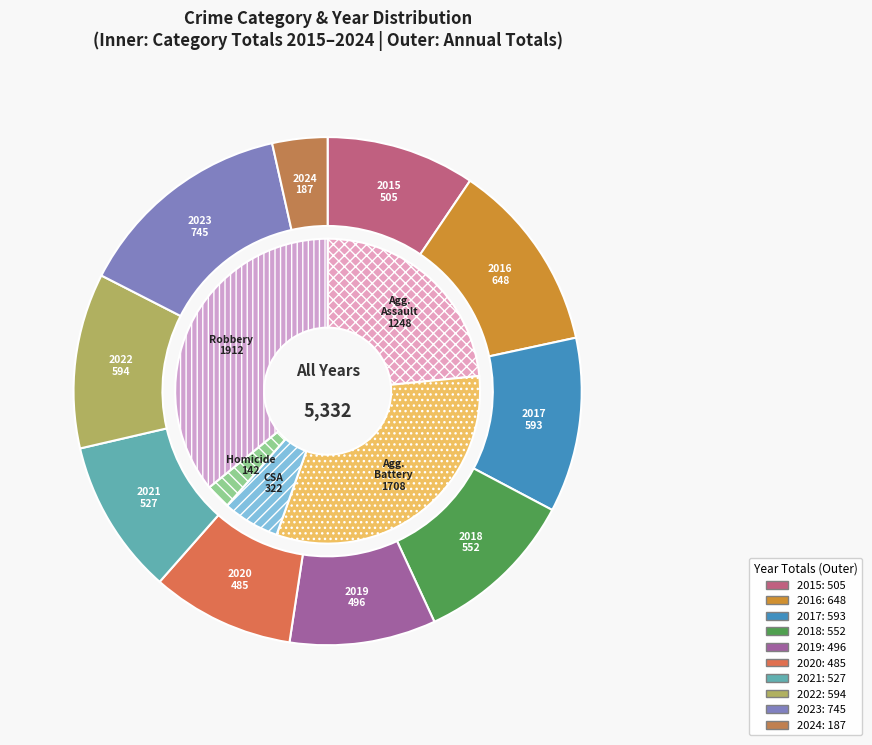

How many segments does this pie chart have?

10